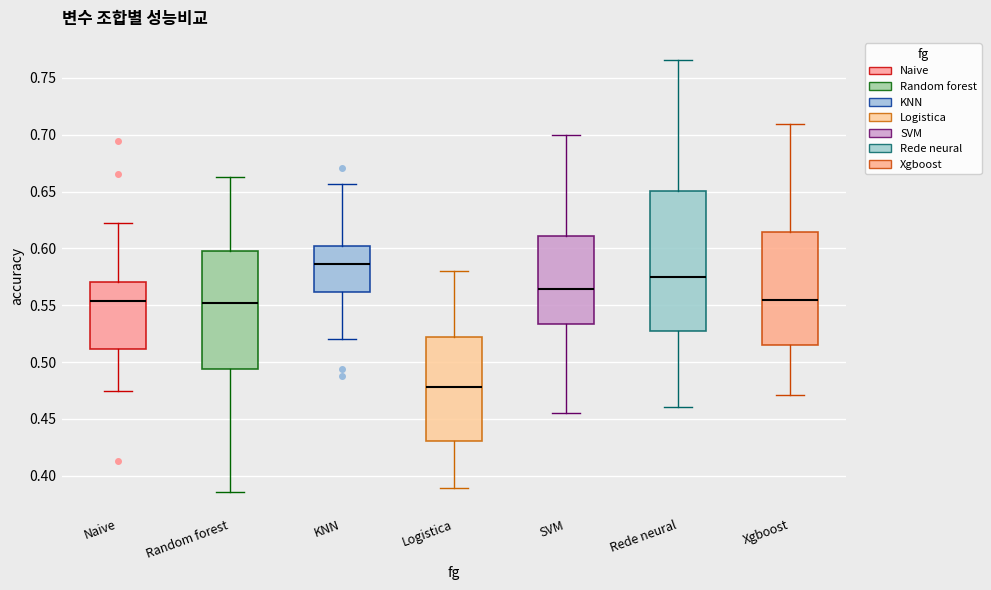

Where does the median line of the box for Naive sit on the y-axis? The values are not printed on the chart, so give them approximately, as read against the axis.

0.555